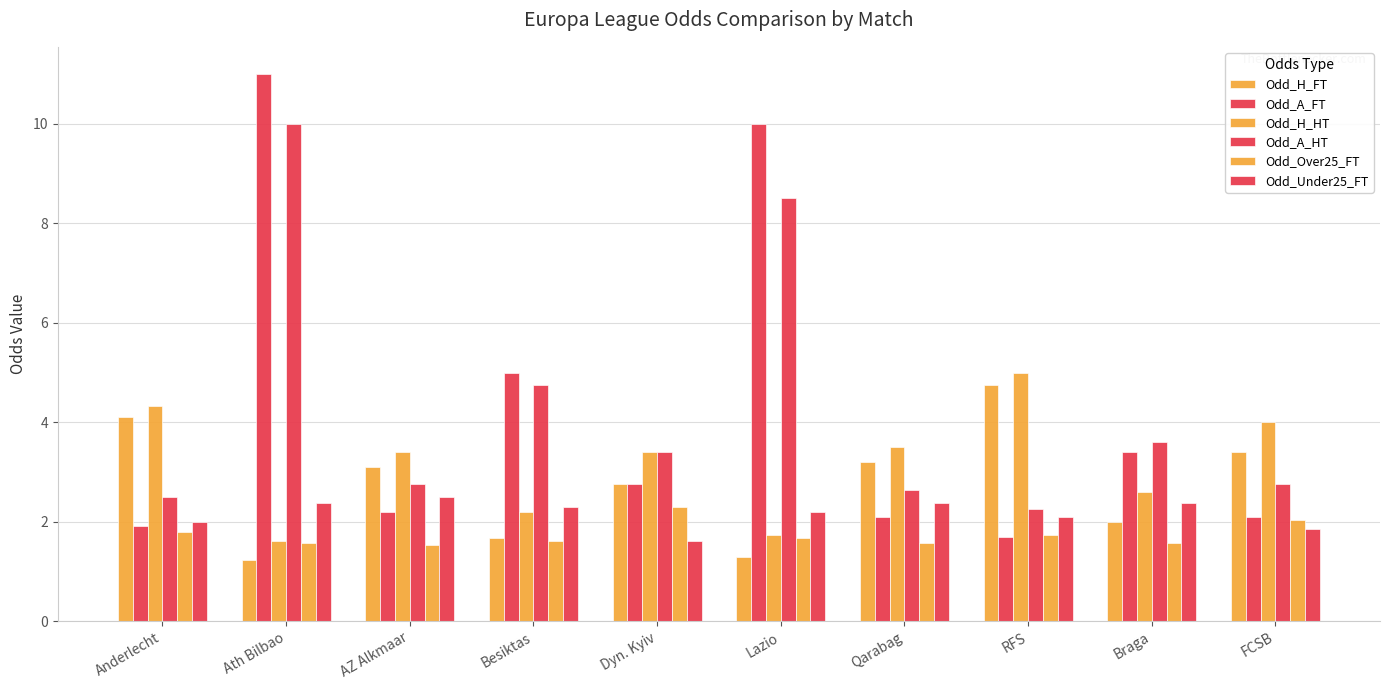

What is the difference between the Odd_H_HT values at Lazio and Anderlecht?

2.6